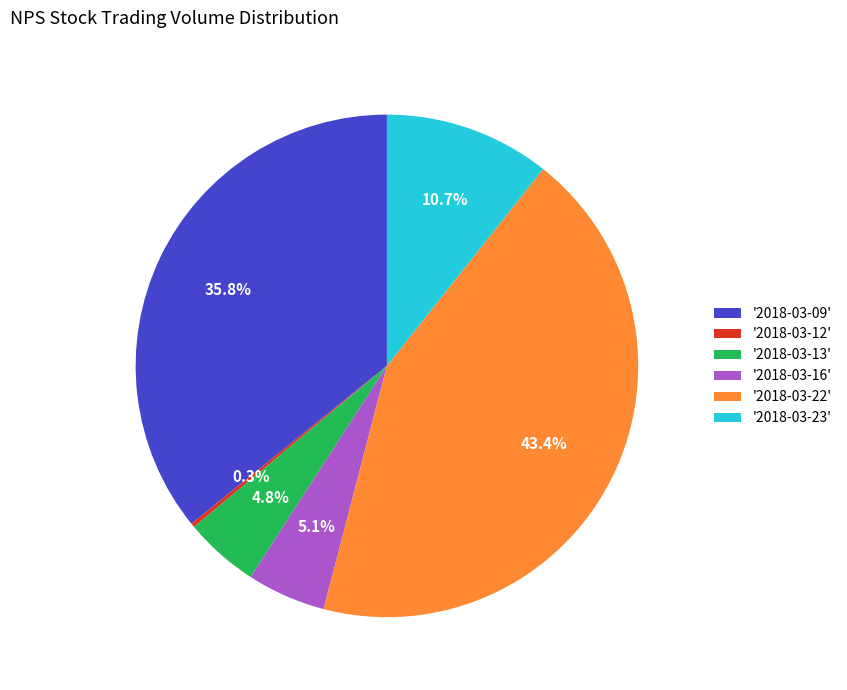

Between '2018-03-22' and '2018-03-16', which is larger?

'2018-03-22'